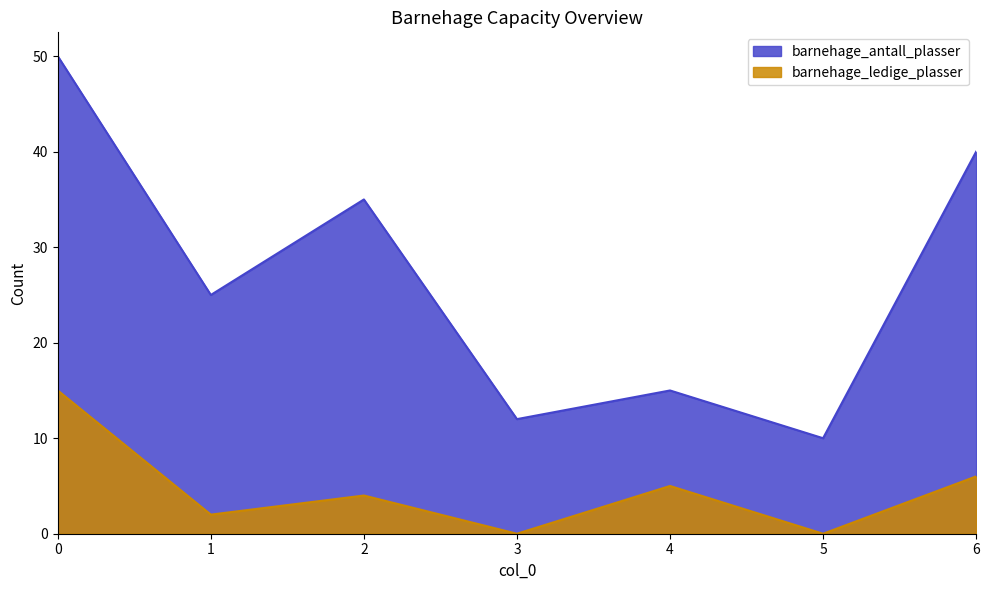

Which series has the largest total across all categories?

barnehage_antall_plasser